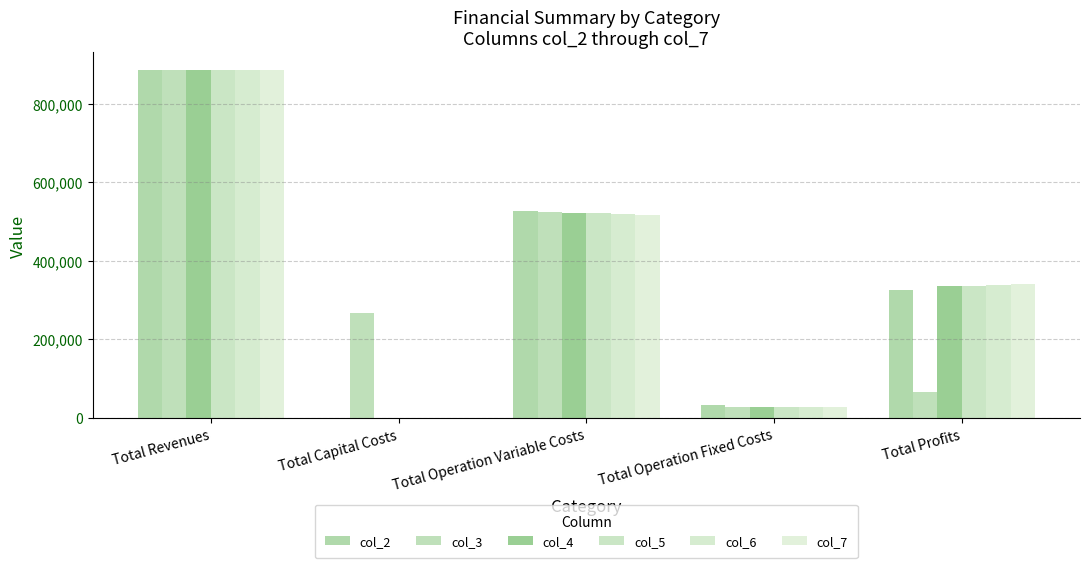

What is the greatest value displayed?

886597.6